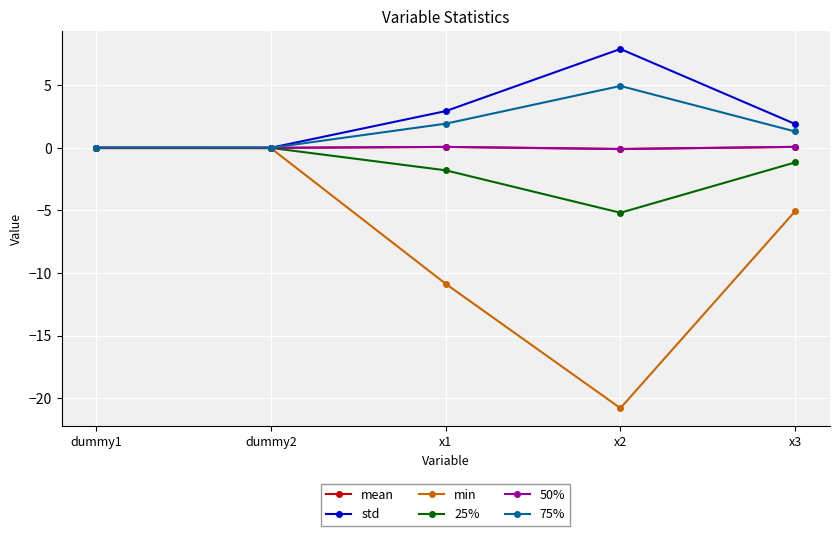

True or false: 25% has more than 2 points higher than both neighbors.

False